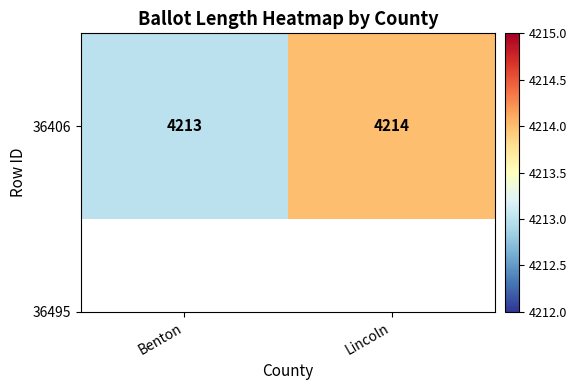

What is the change in value from Benton to Lincoln?

+1